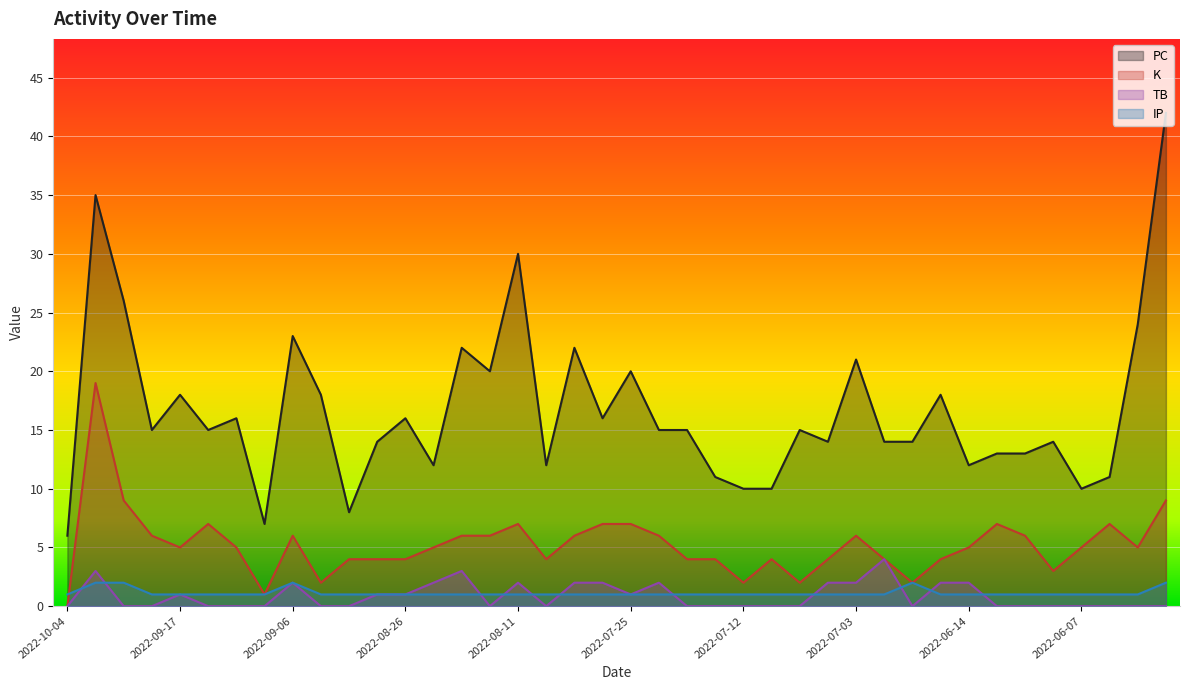

What is the maximum value for TB?

4